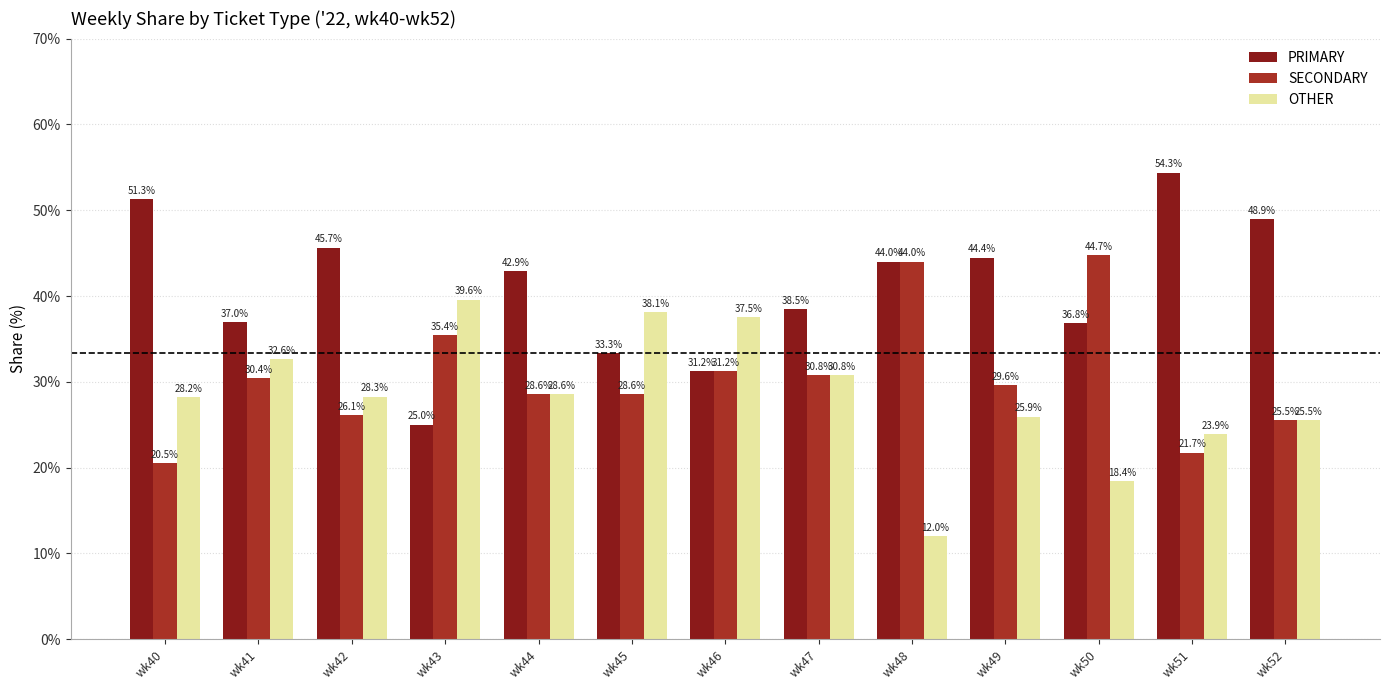

Which series has the widest spread of values?

PRIMARY